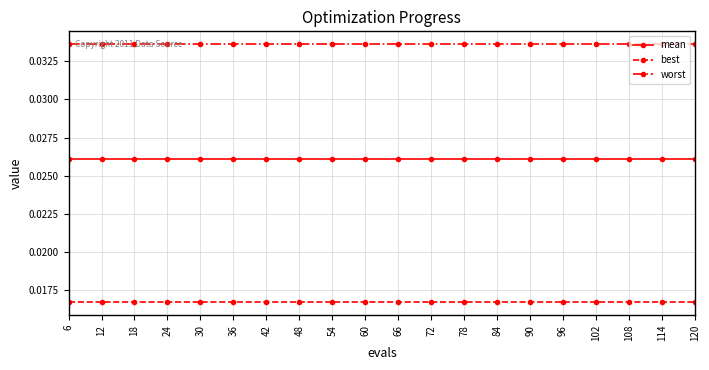

True or false: worst has a value of 0.1 at 84.

False